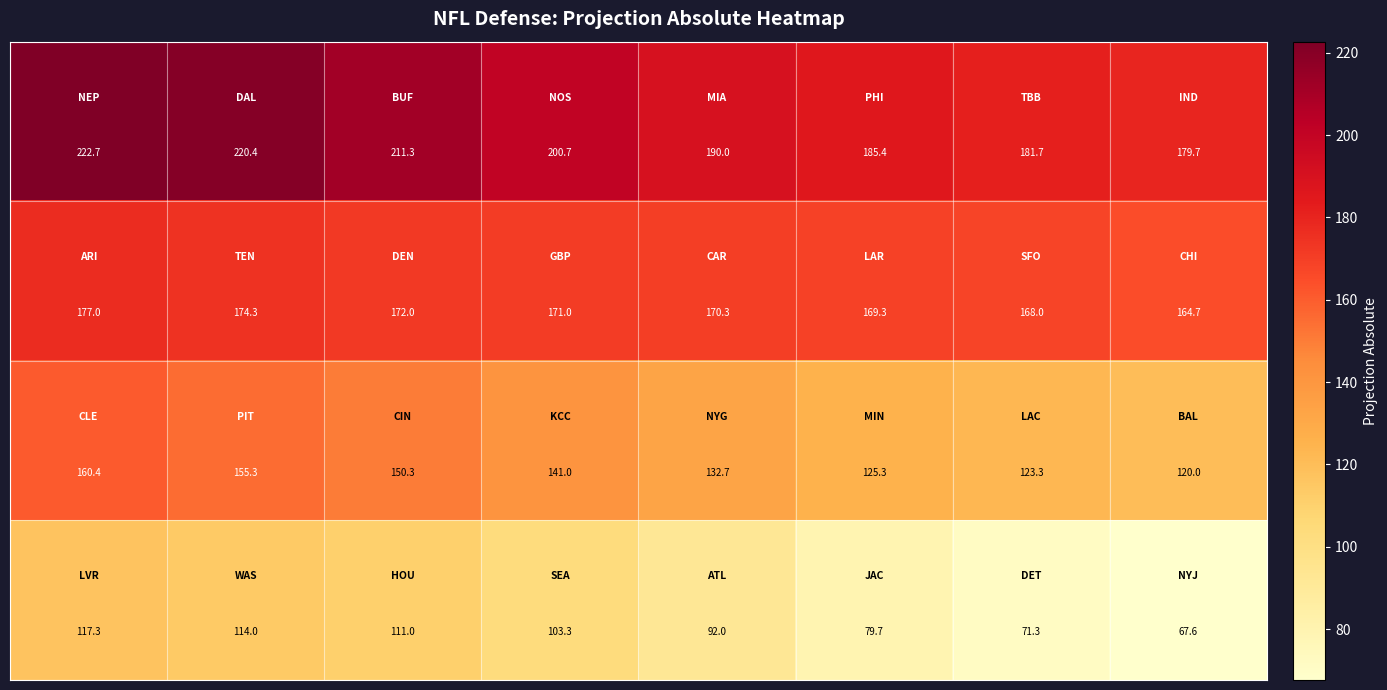

At how many categories does at least one series exceed 135?

8